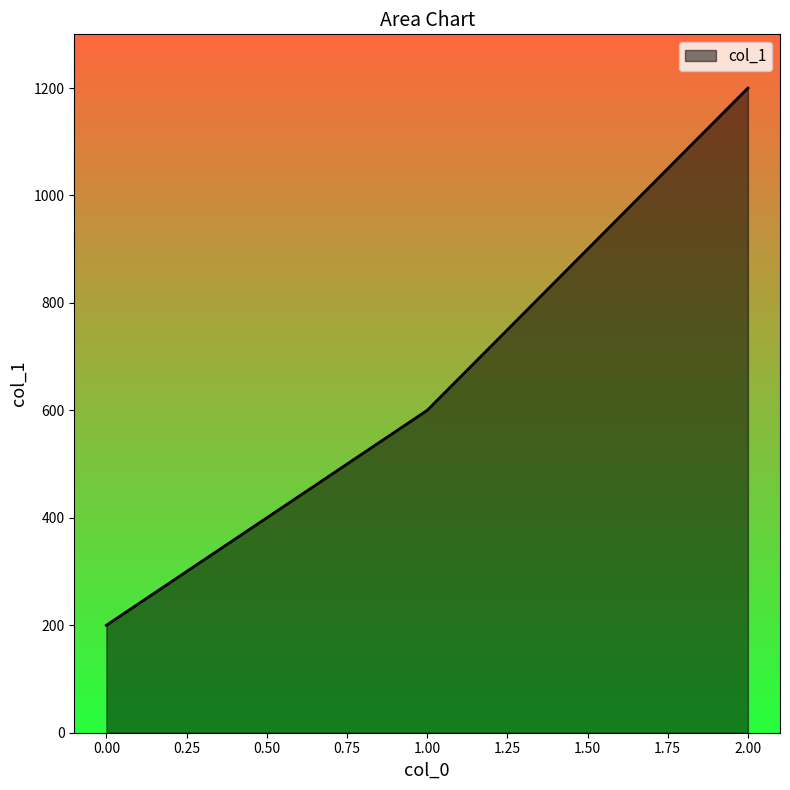

Rank the categories by value from lowest to highest.

0.00, 1.00, 2.00